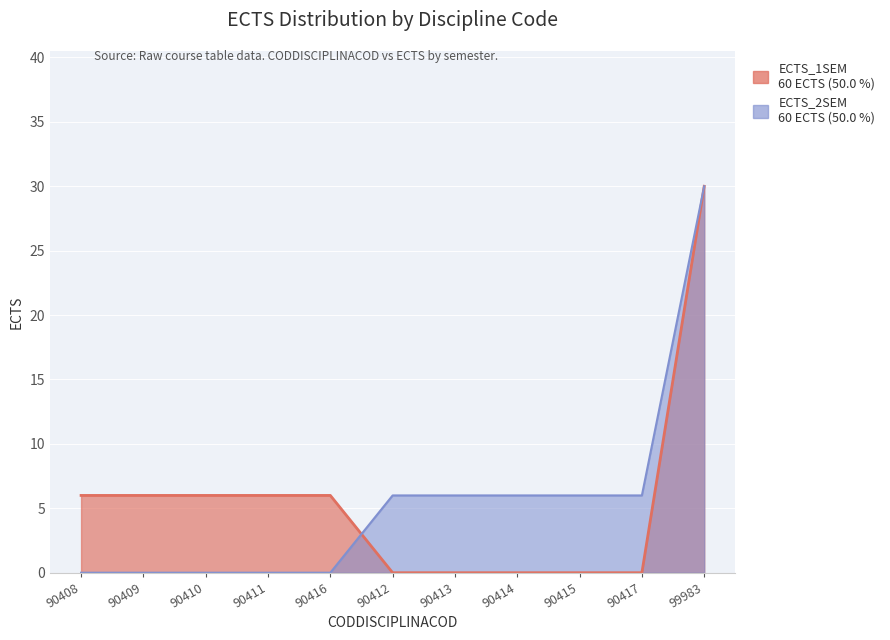

Where does the ECTS_1SEM series first go above 6?

99983